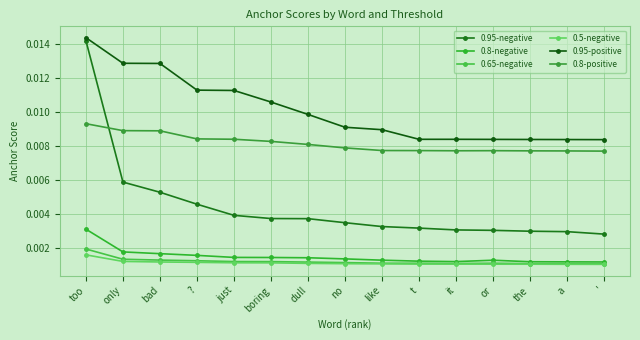

Is this an area chart (filled region under the line)?

No